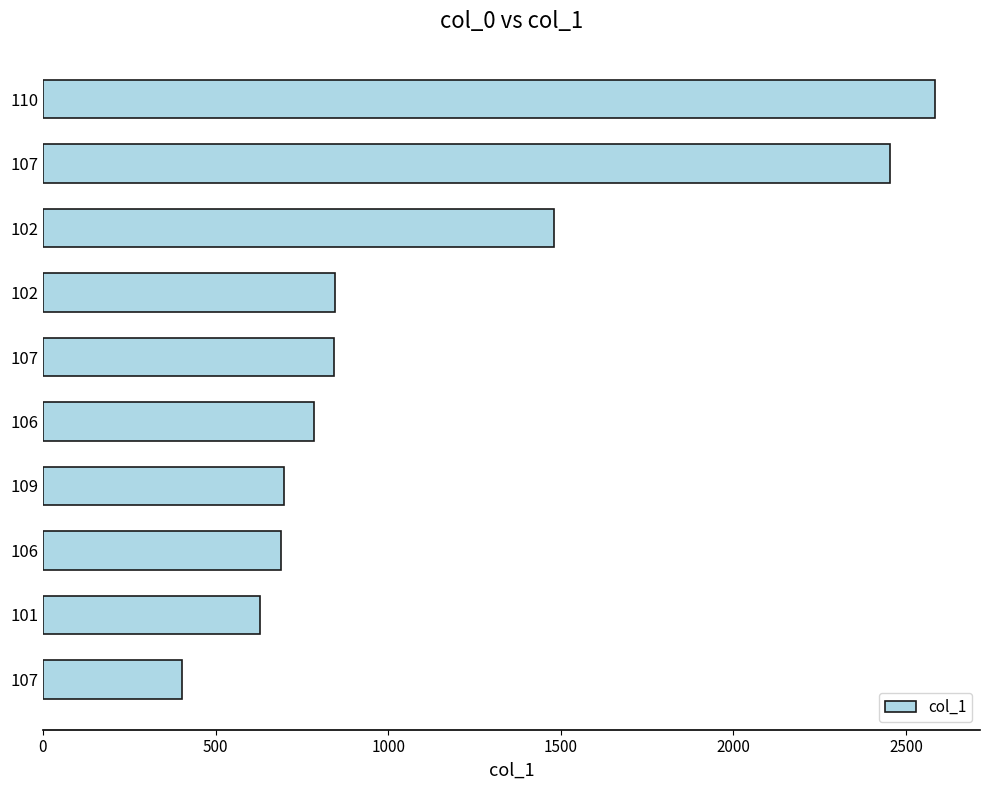

Does the chart contain any negative values?

No